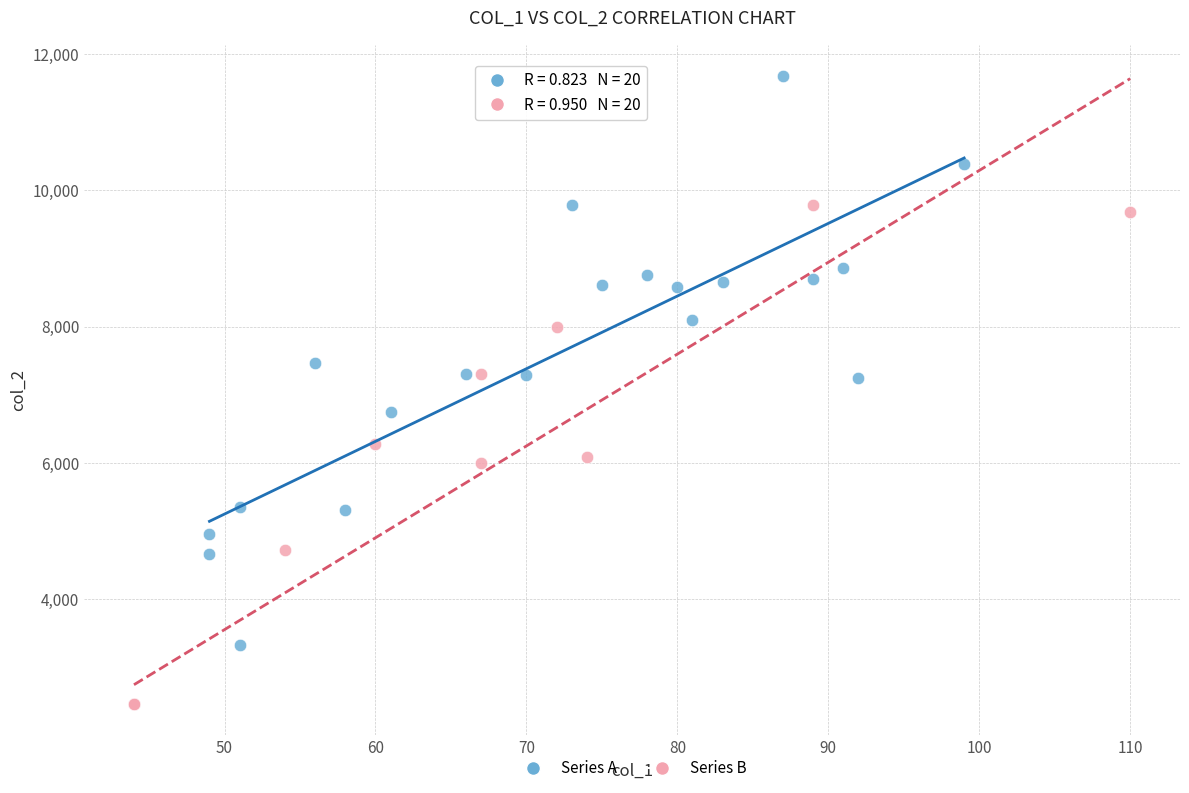

Which series reaches the maximum Y coordinate?

Series A